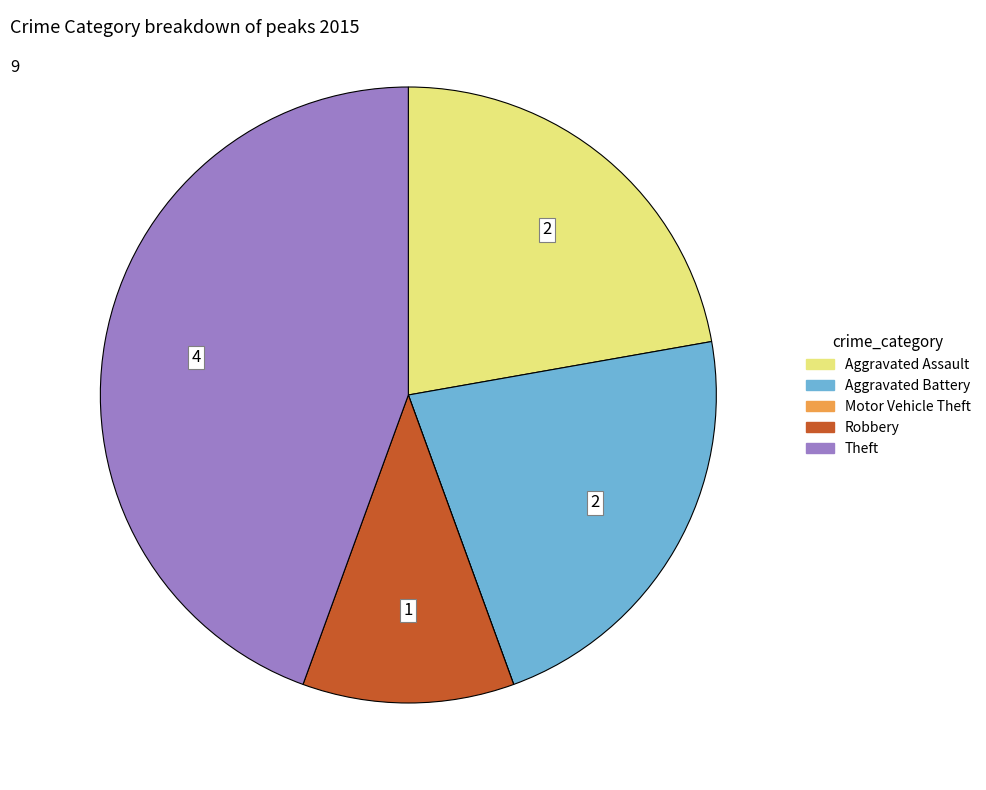

Which has a higher value, Robbery or Aggravated Battery?

Aggravated Battery